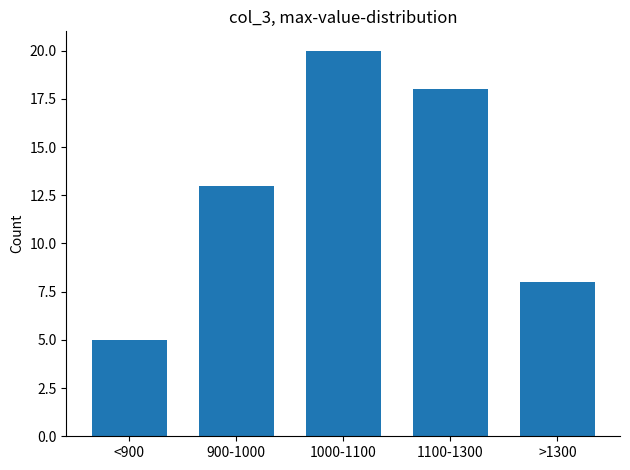

Reading left to right, list all the values displayed in this chart.

<900=5	900-1000=13	1000-1100=20	1100-1300=18	>1300=8